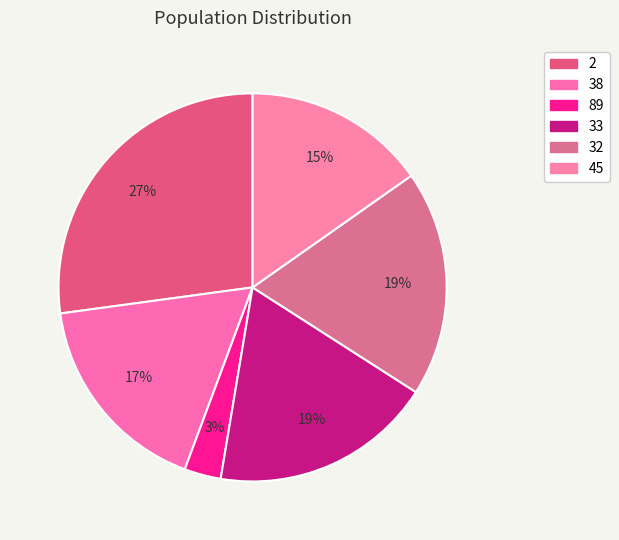

How many segments does this pie chart have?

6